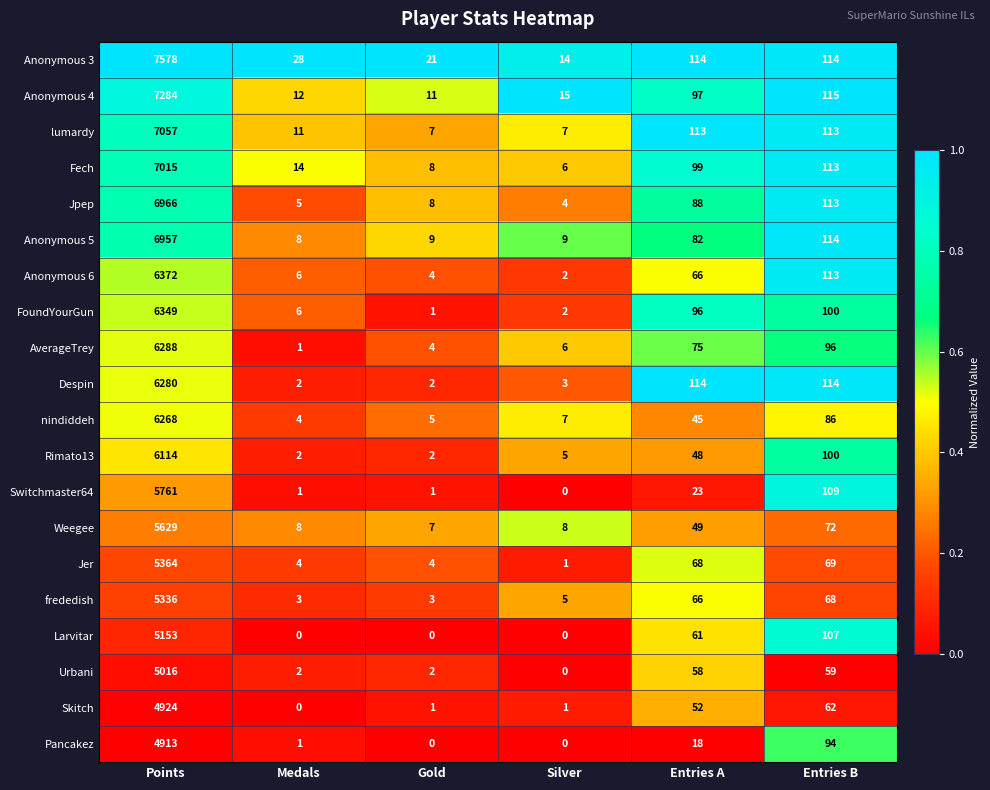

Is it true that Fech equals 180 at Entries B?

False